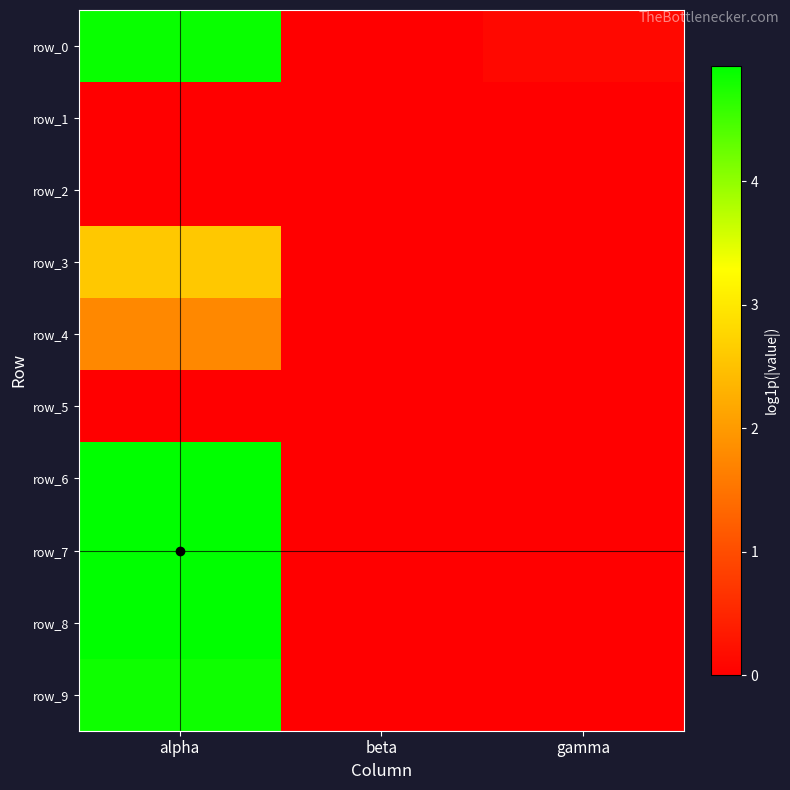

Rank the categories by row_3 value from lowest to highest.

gamma, beta, alpha